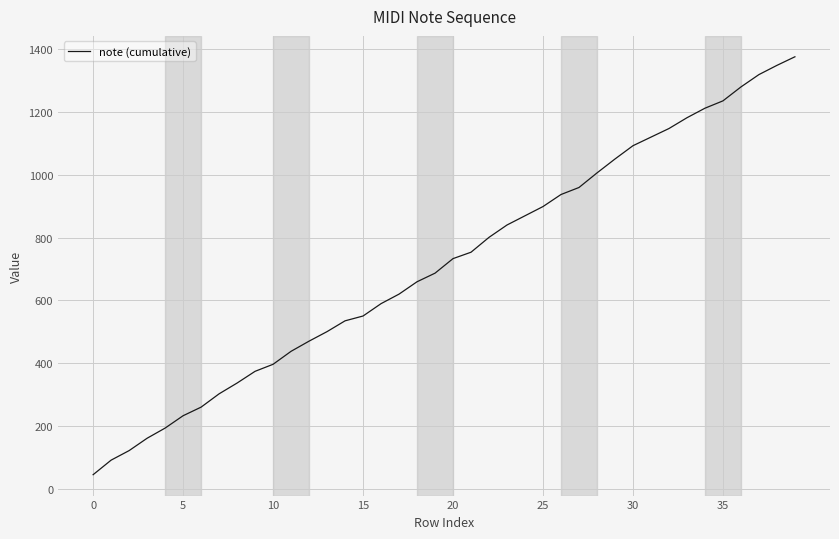

What is the smallest value displayed?

45.0